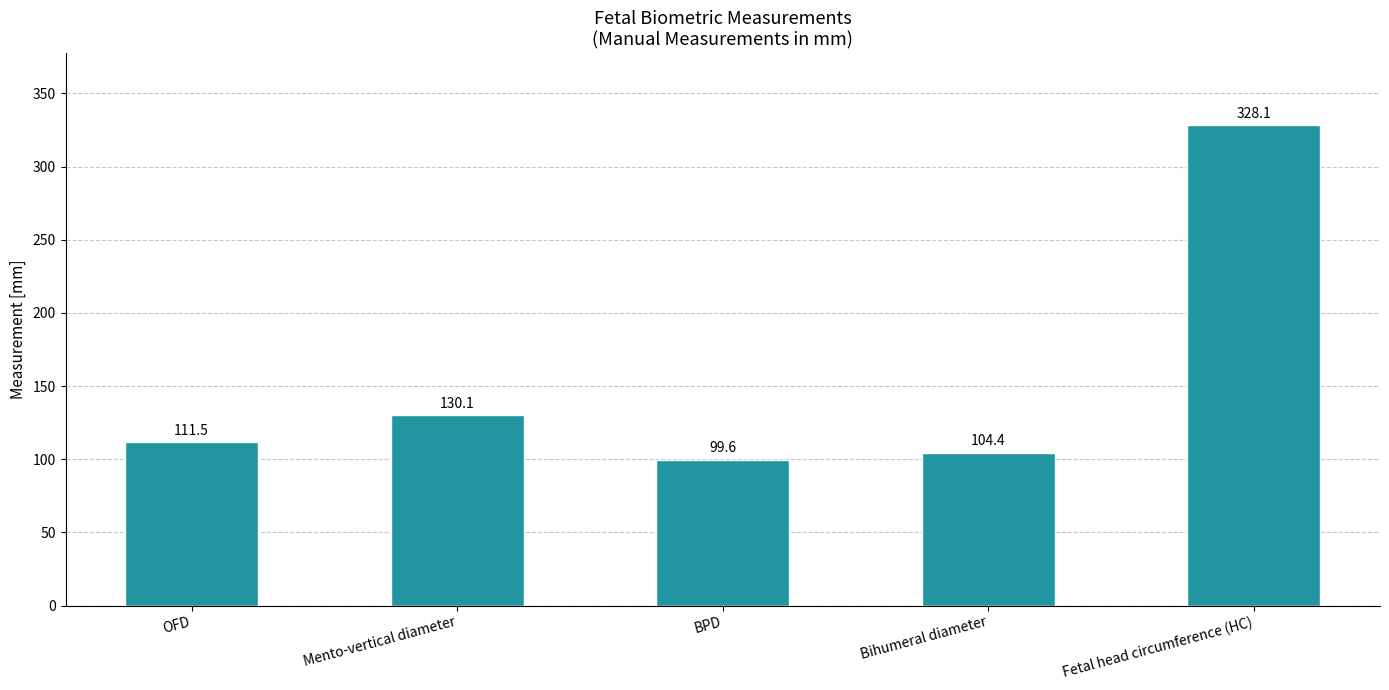

The chart shows a value of 111.5 at OFD. True or false?

True